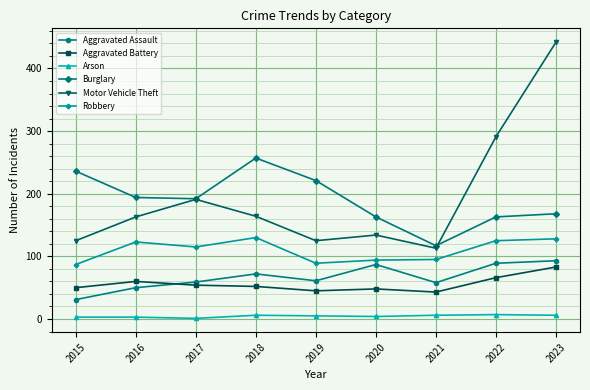

Rank the series by their maximum value, from highest to lowest.

Motor Vehicle Theft, Burglary, Robbery, Aggravated Assault, Aggravated Battery, Arson